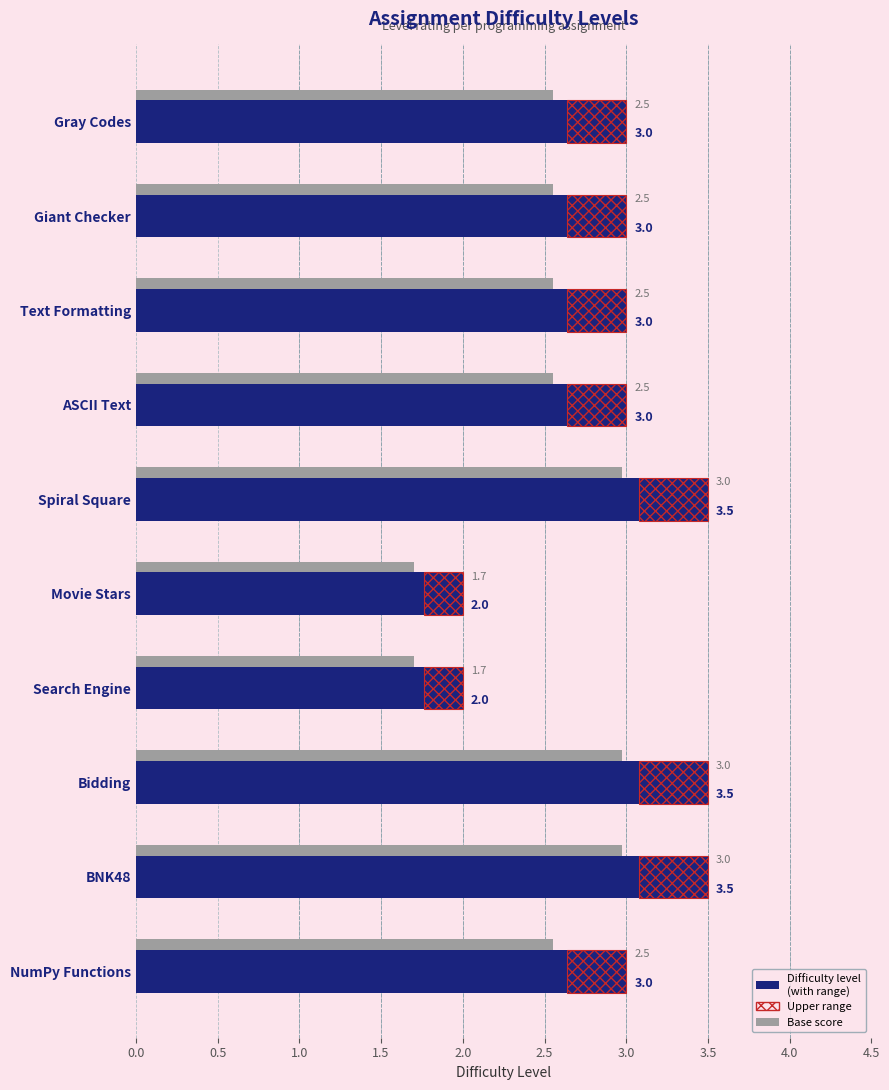

Between BNK48 and Movie Stars, which is larger?

BNK48